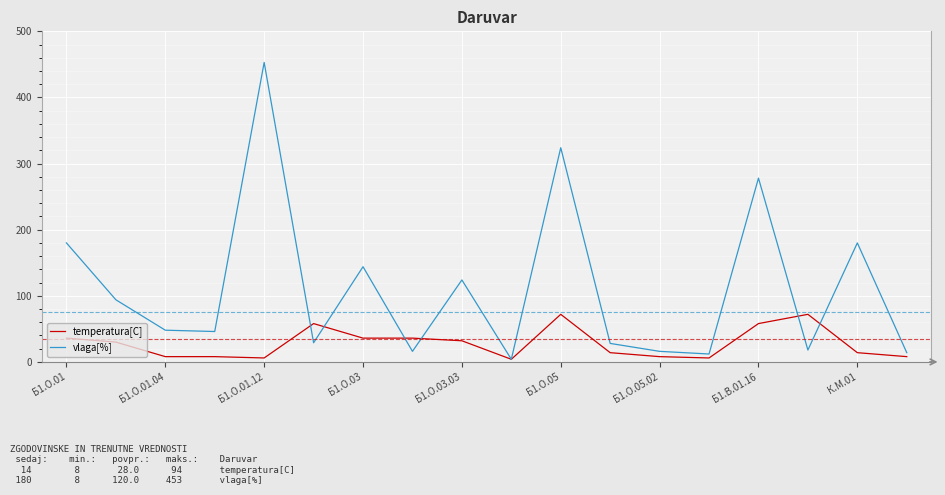

How many values in the vlaga[%] series are below 48?

9